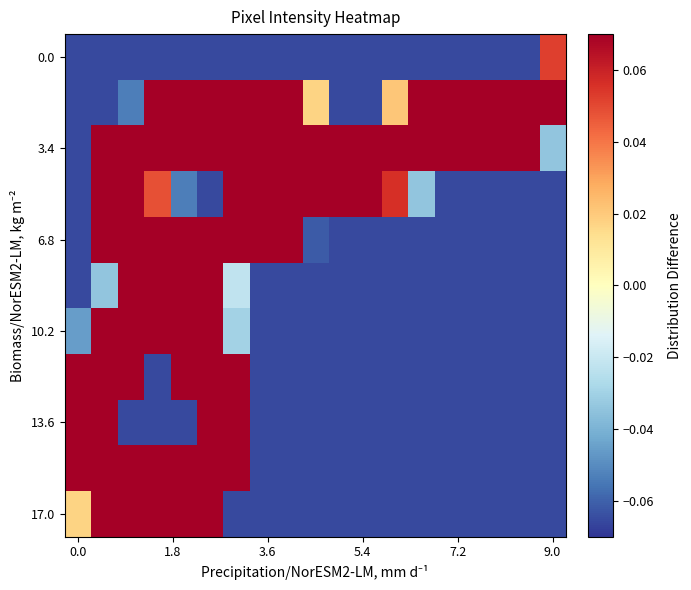

What is the maximum value shown in the chart?

0.9